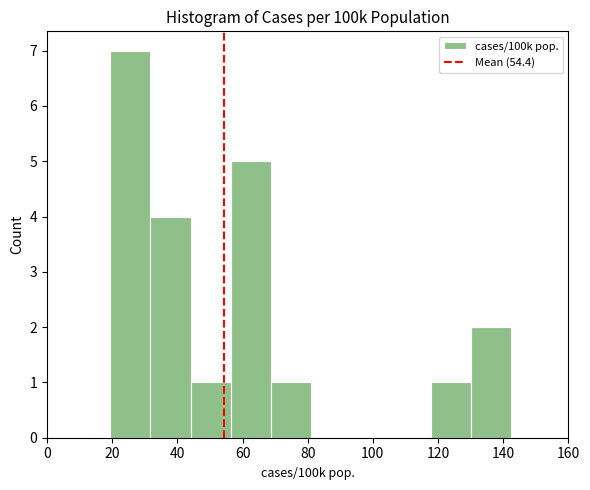

Reading left to right, transcribe this chart: for each bar, give the range it covers on the x-axis and its height. Neither the bar edges nor the heights are printed on the chart, so give them approximately, as read against the axes.

20 to 32: 7
32 to 44: 4
44 to 56: 1
56 to 68: 5
68 to 80: 1
80 to 94: 0
94 to 106: 0
106 to 118: 0
118 to 130: 1
130 to 142: 2